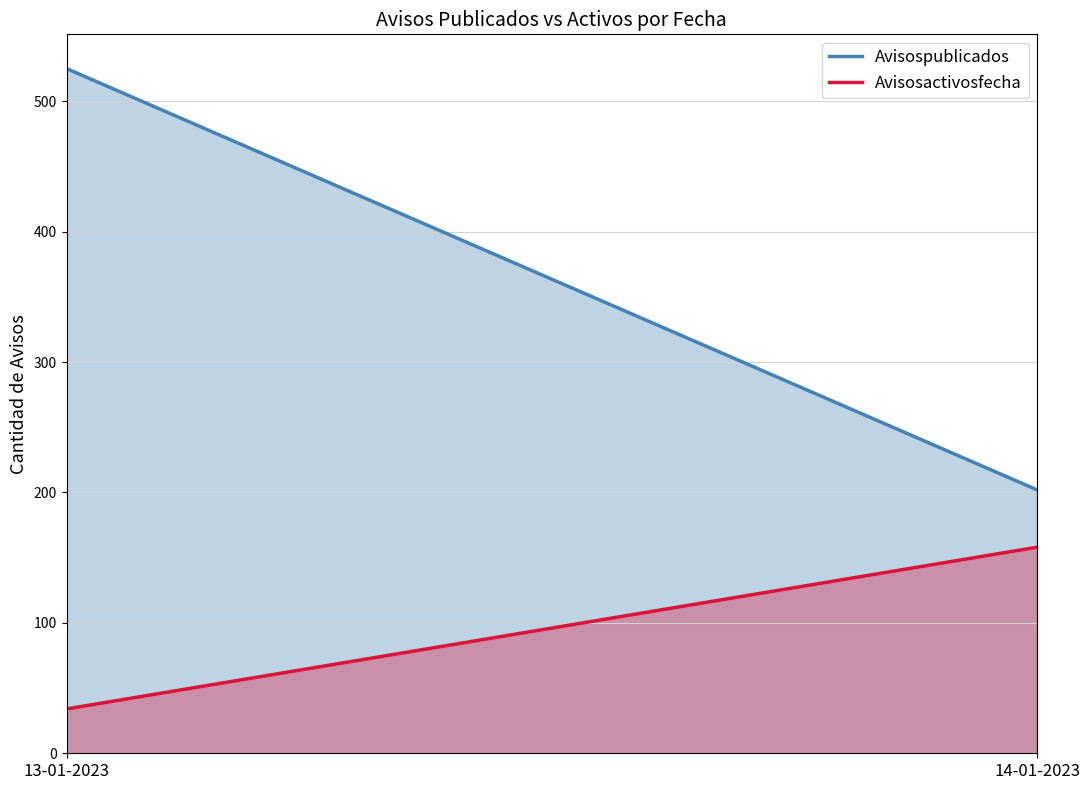

Read the Avisospublicados value at 13-01-2023.

525